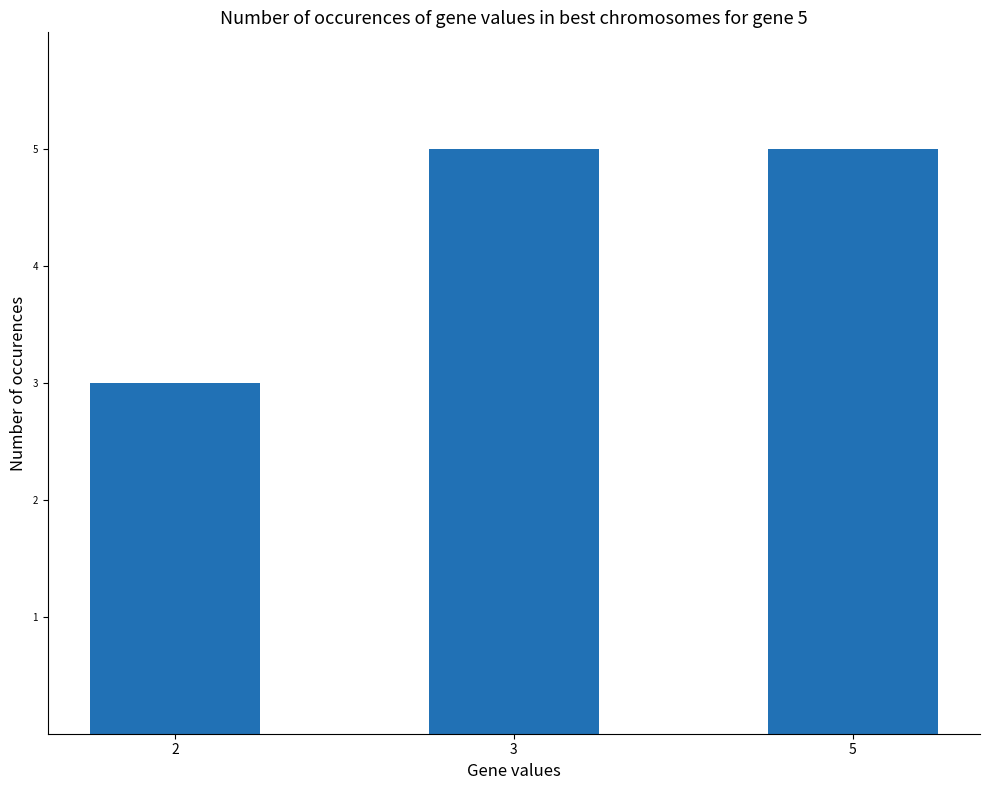

Count the values in the range 3 to 5.

3